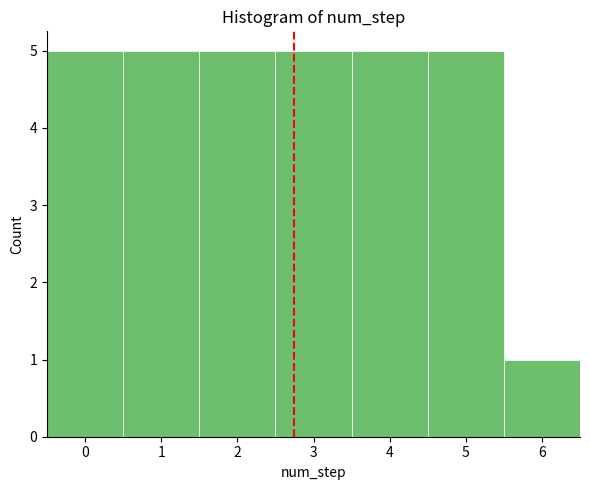

How tall is the bar that spans 3.5 to 4.5 on the x-axis? The values are not printed on the chart, so give them approximately, as read against the axis.

5